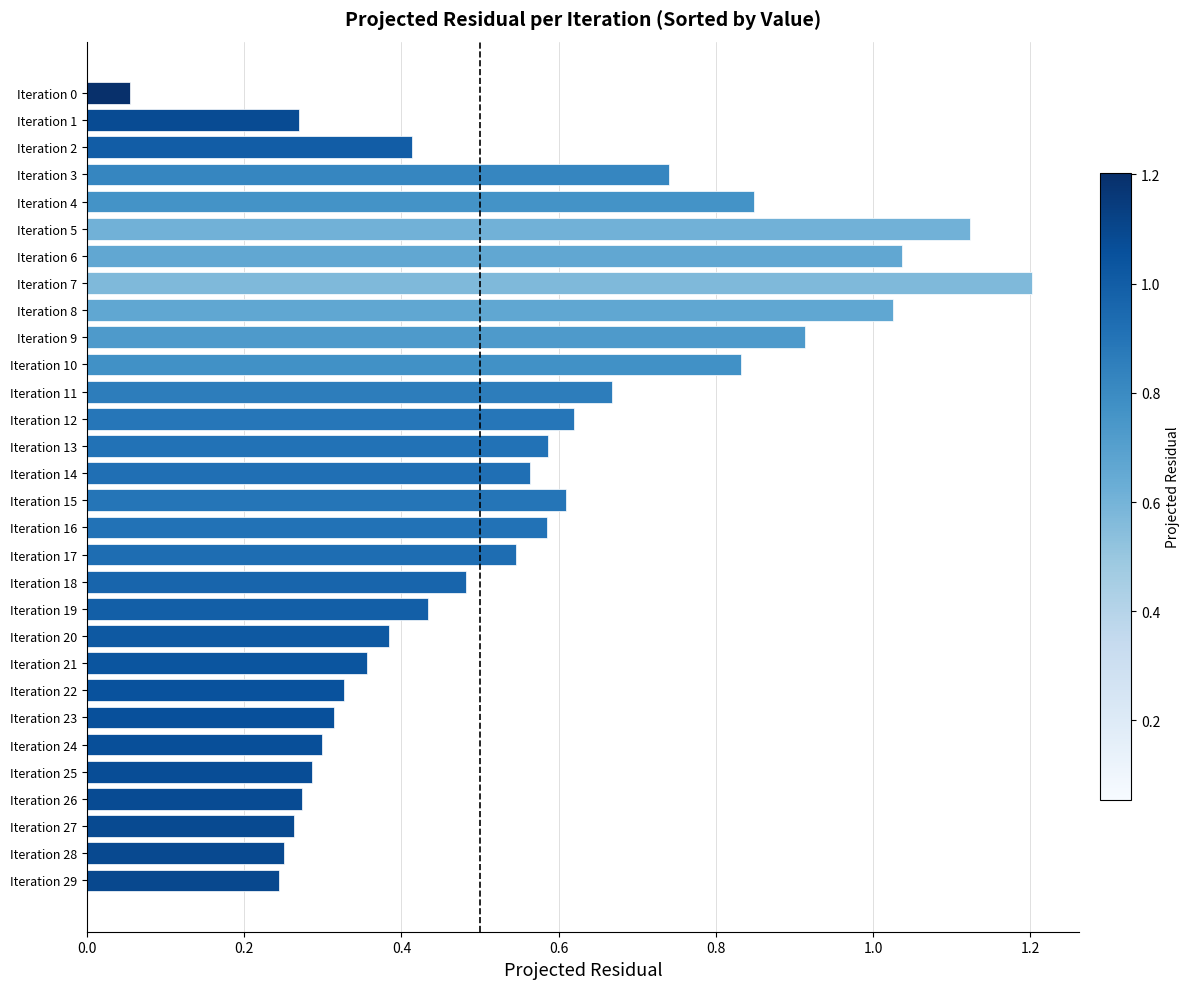

What is the sum of the values at Iteration 6 and Iteration 24?

1.3